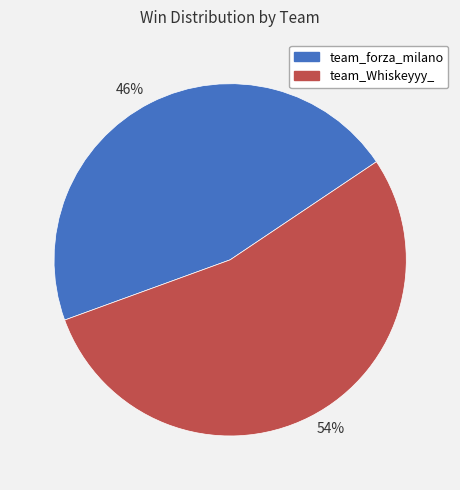

Which slice is the smallest?

46%